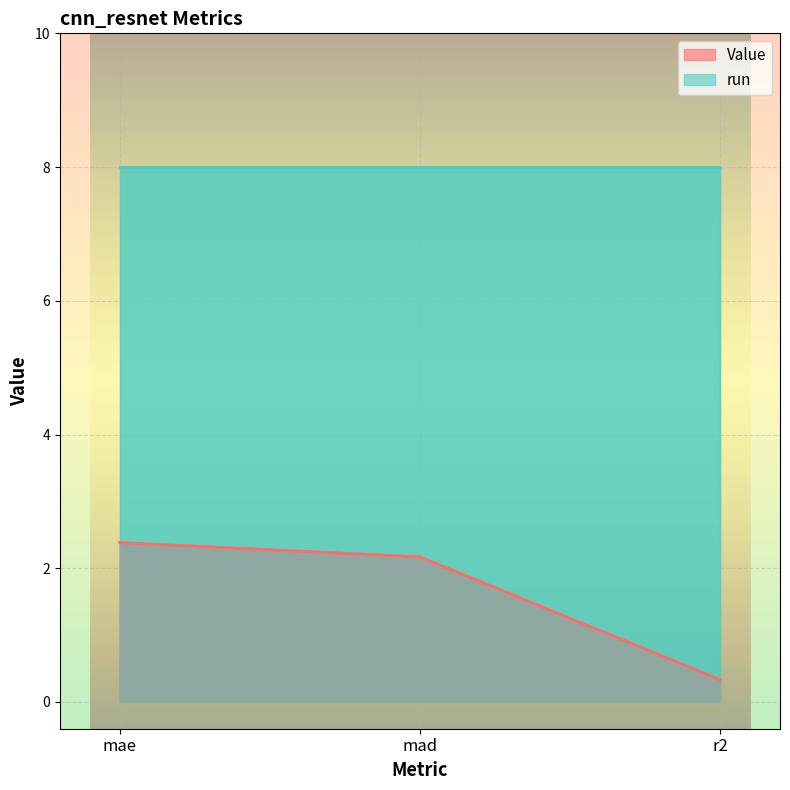

What is the maximum value for Value?

2.4